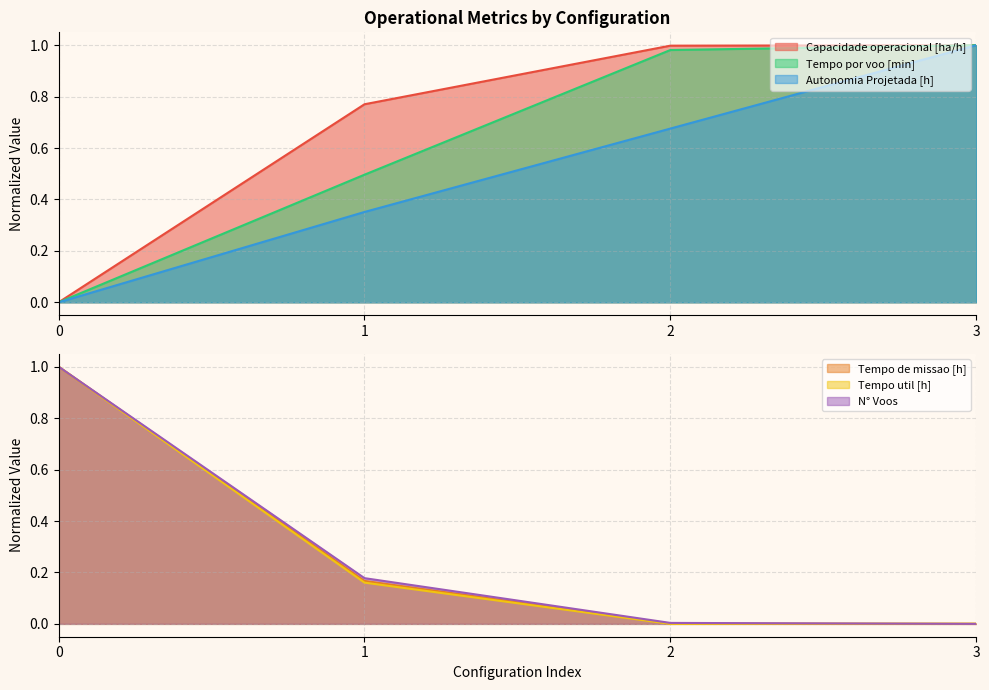

Rank the series at 3 from highest to lowest value.

Tempo por voo [min], Capacidade operacional [ha/h], Autonomia Projetada [h], Tempo util [h], Tempo de missao [h], N° Voos